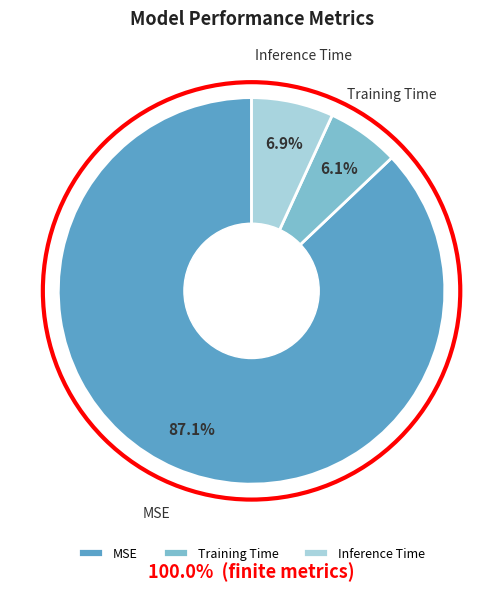

Between Inference Time and MSE, which is larger?

MSE